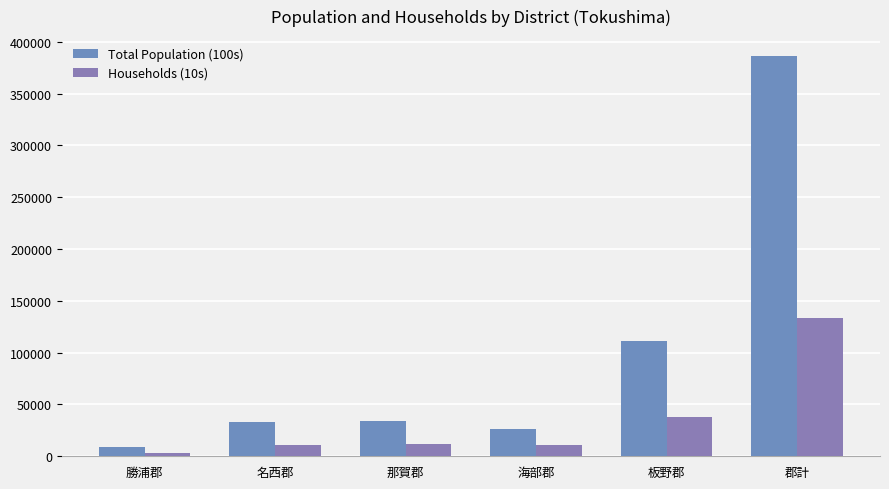

Which has a higher value, 板野郡 or 勝浦郡?

板野郡